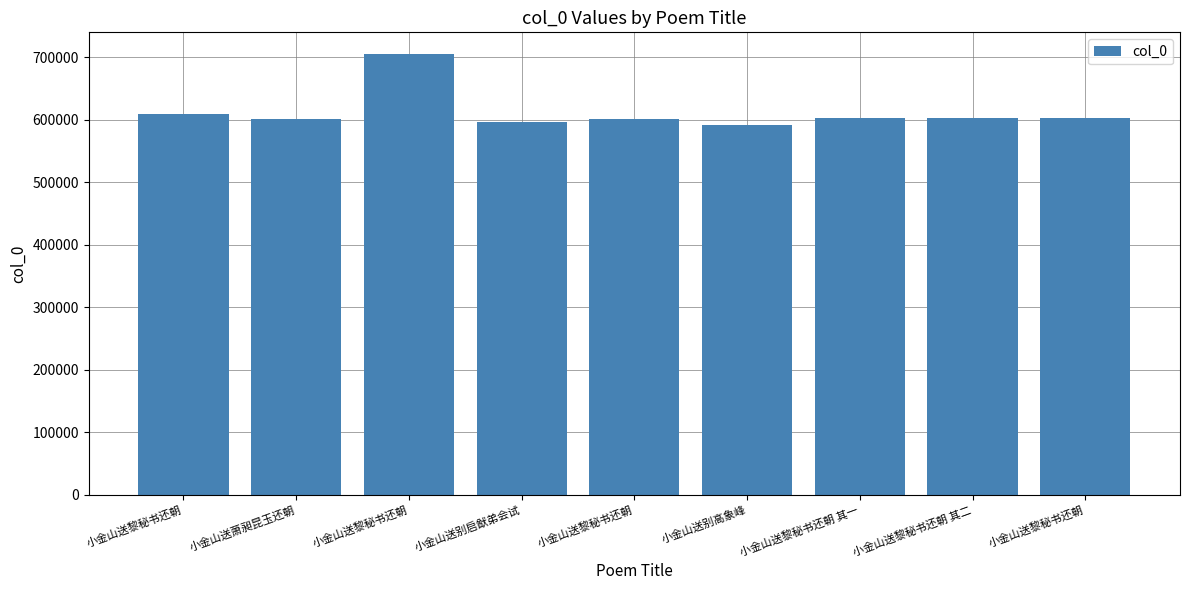

How many categories are shown in the chart?

9